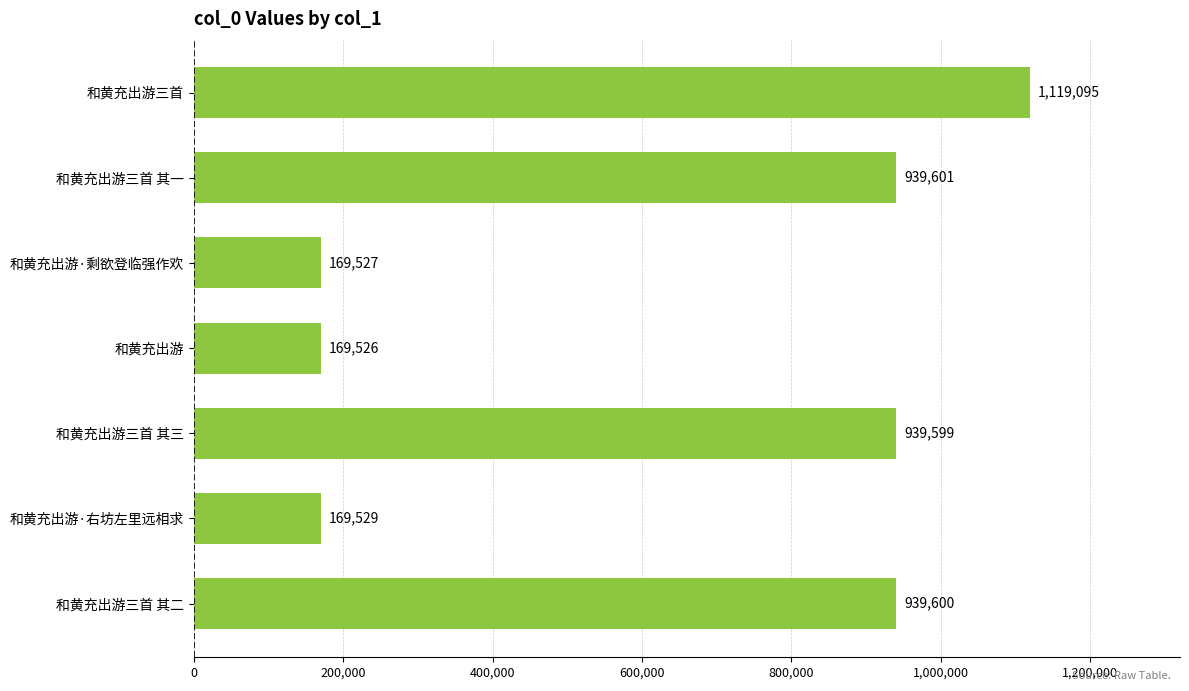

Are the bars grouped side by side (vs. stacked)?

No